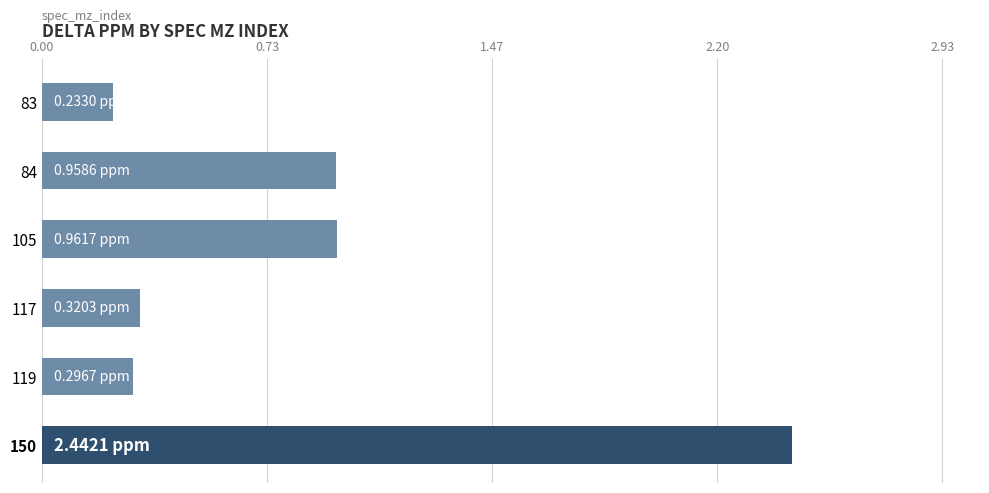

What is the change in value from 84 to 119?

-0.7